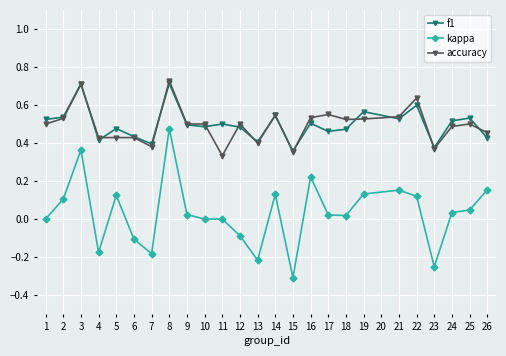

Rank the series at 11 from highest to lowest value.

f1, accuracy, kappa